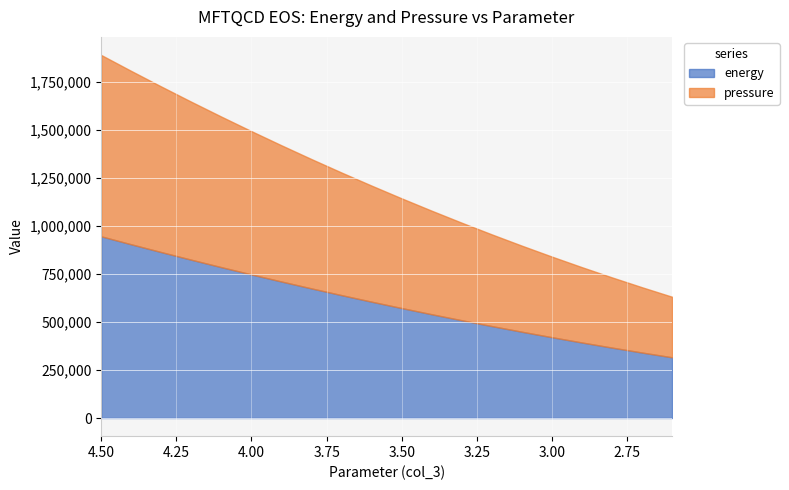

True or false: pressure and energy cross at least once.

False